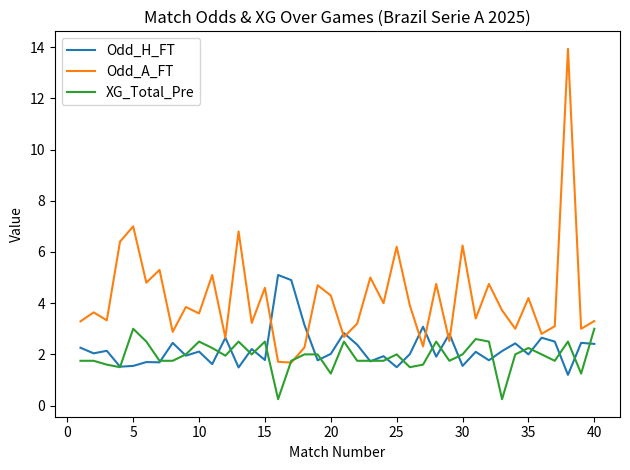

Which series has the largest total across all categories?

Odd_A_FT